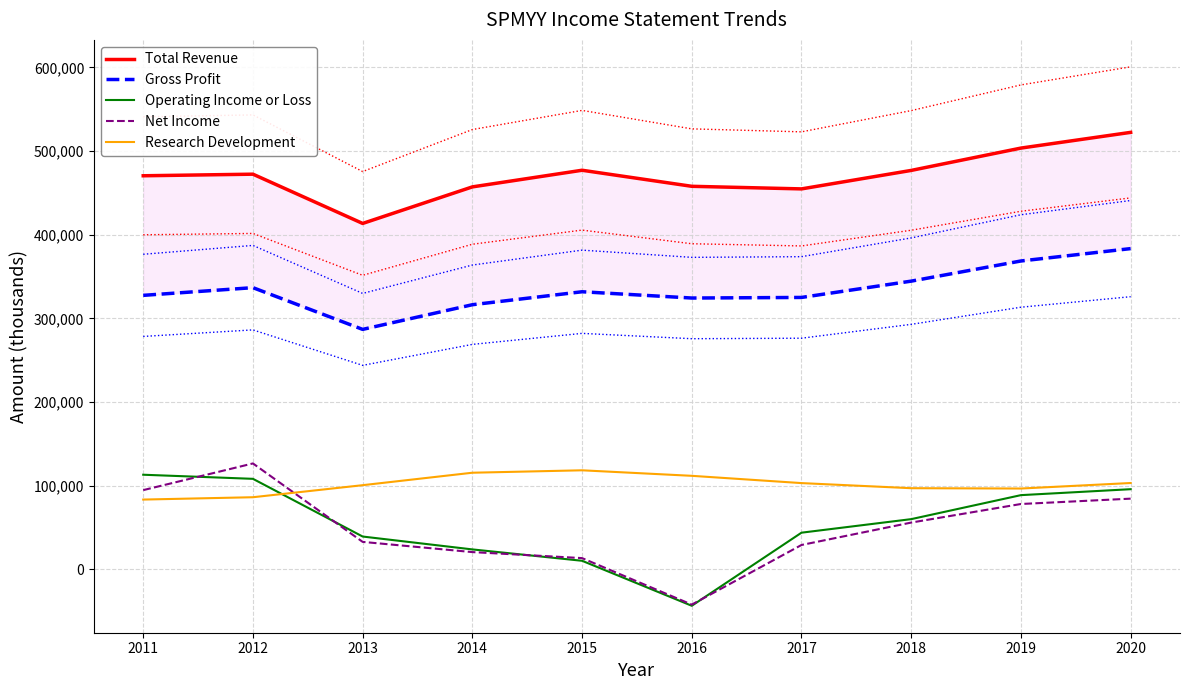

Is this an area chart (filled region under the line)?

No